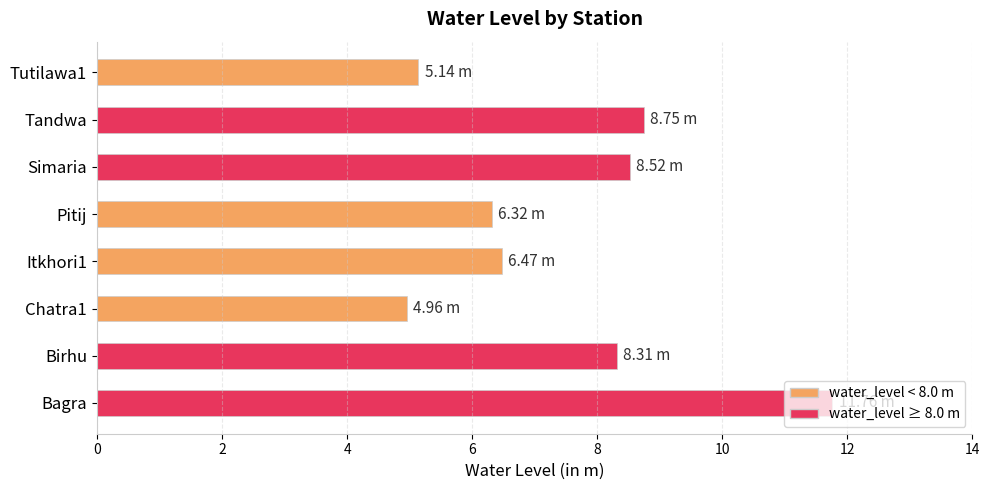

How many data points does each series have?

8